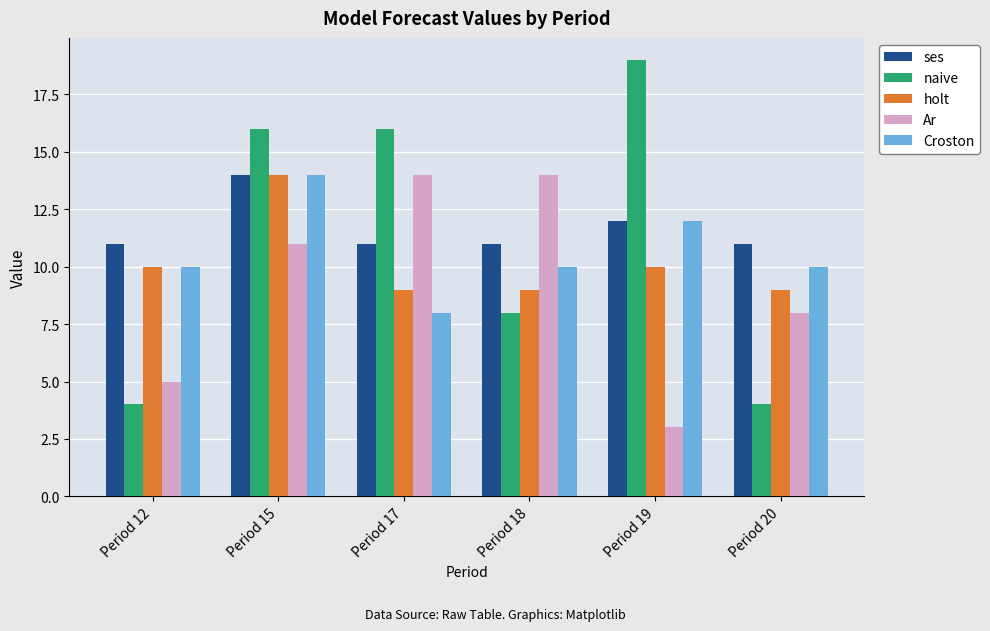

The value of Ar at Period 17 is 14. True or false?

True